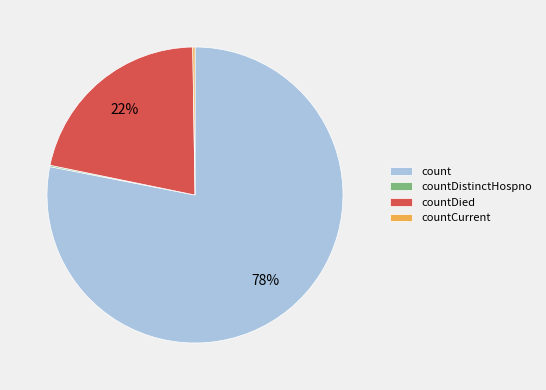

To the nearest percent, what portion does count represent?

78%